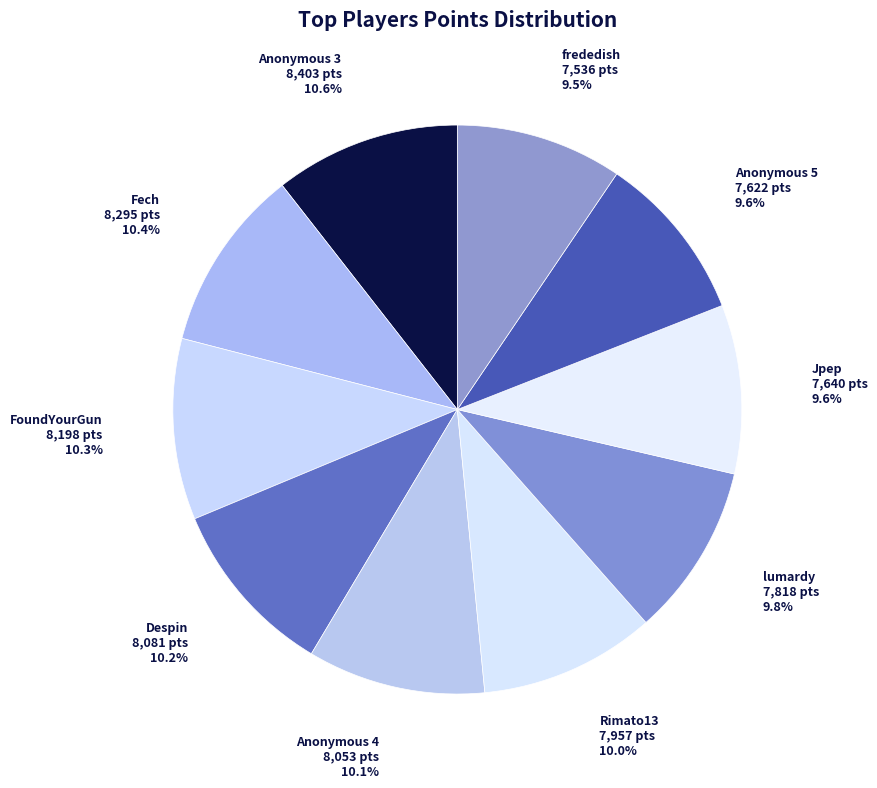

To the nearest percent, what percentage of the pie is lumardy?

10%